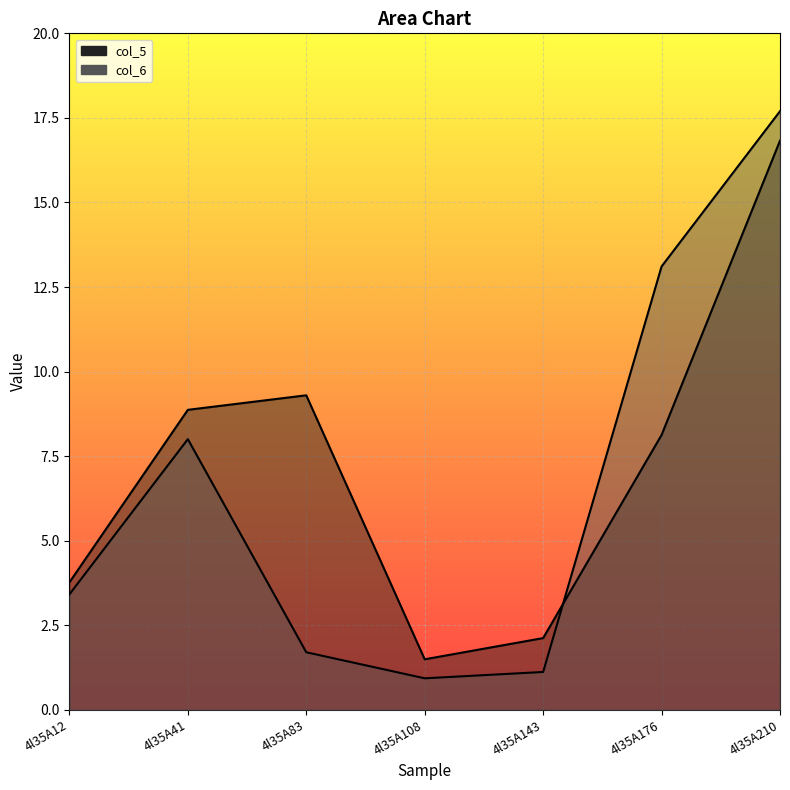

Is the value of col_6 line at 4l35A210 greater than the value of col_5 line at 4l35A41?

Yes